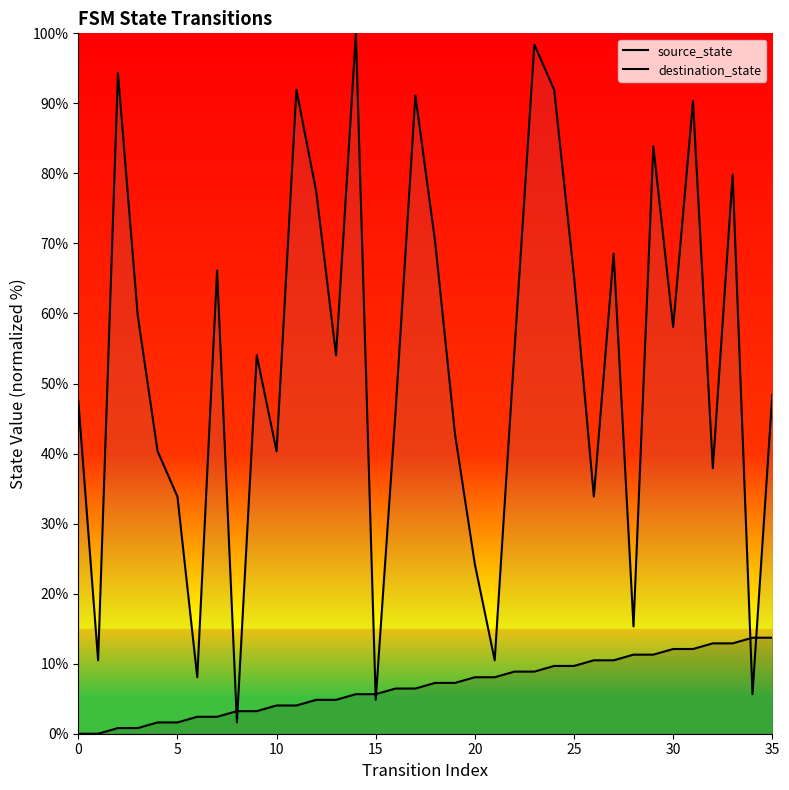

Is the value of source_state at 34 greater than the value of destination_state at 20?

No